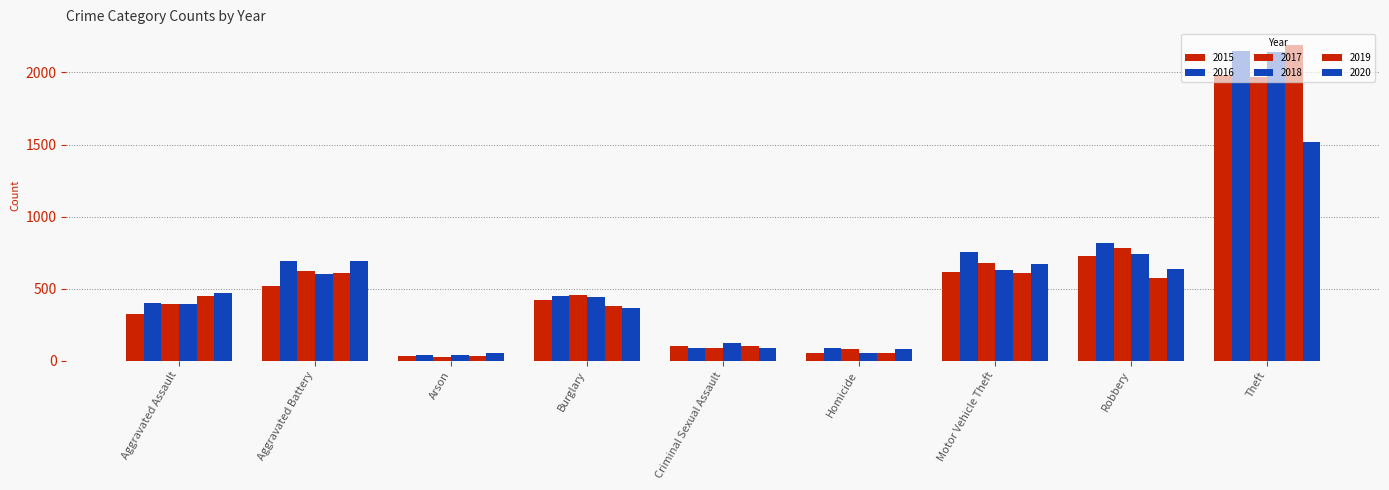

Count the number of categories in the chart.

9